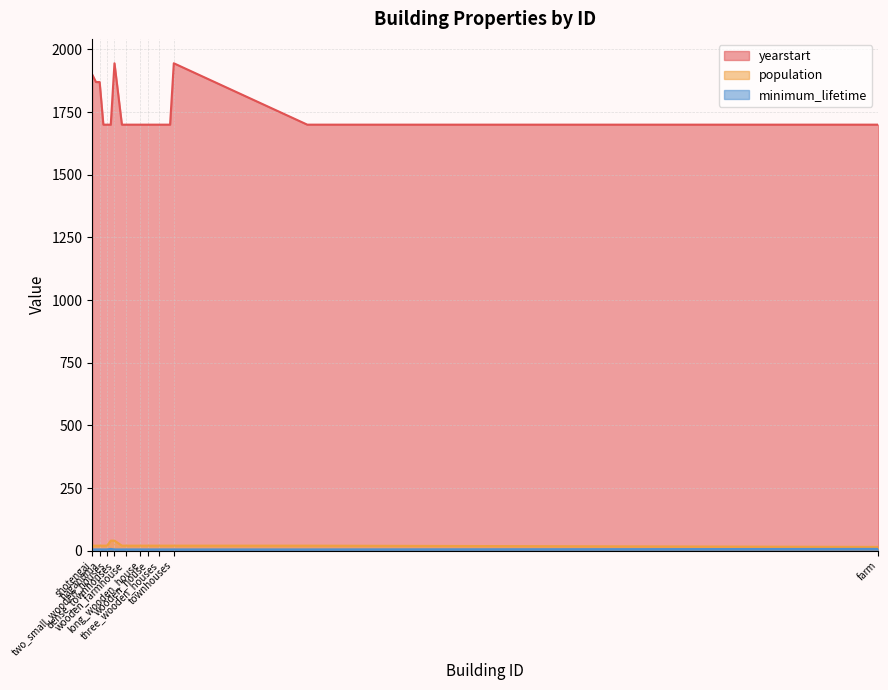

What is the smallest value displayed?

5